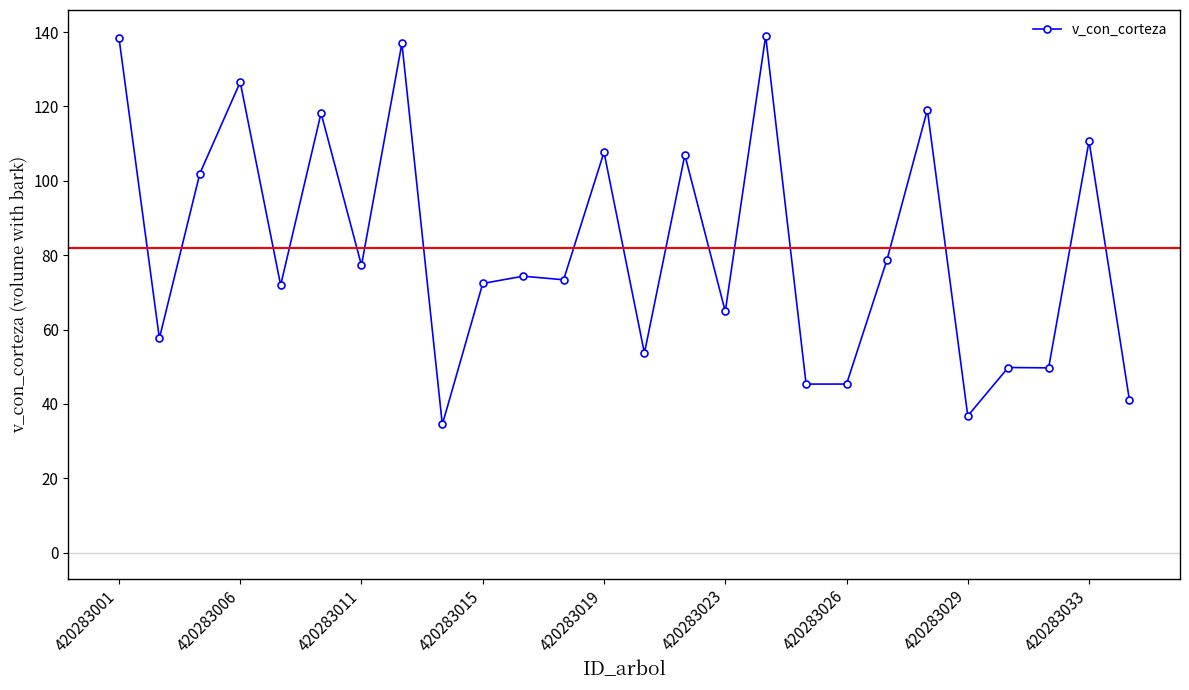

What is the average value?

82.0